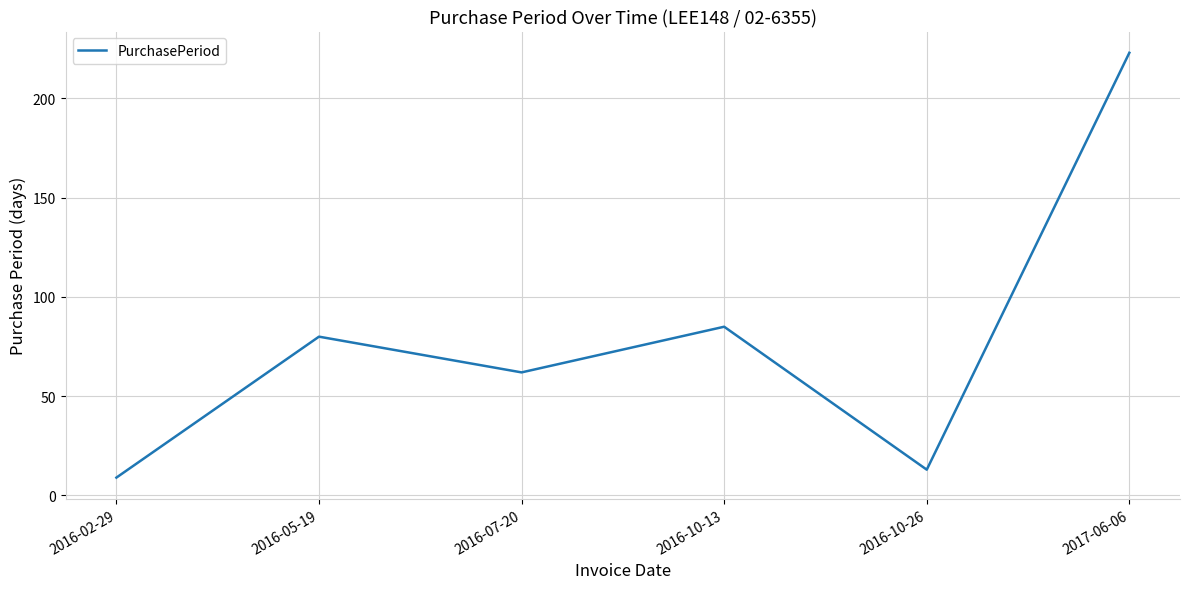

What position from the right is 2016-05-19?

5